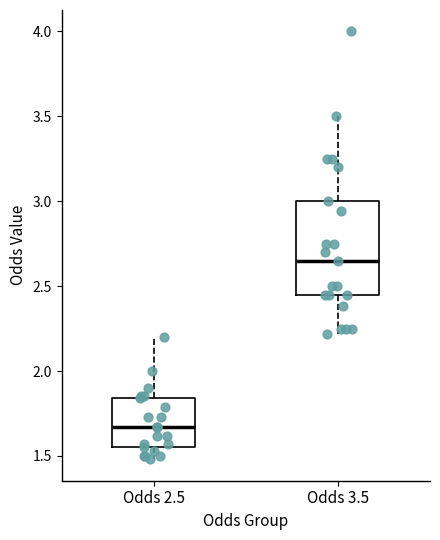

Where does the upper whisker of the box for Odds 3.5 end on the y-axis? The values are not printed on the chart, so give them approximately, as read against the axis.

3.50